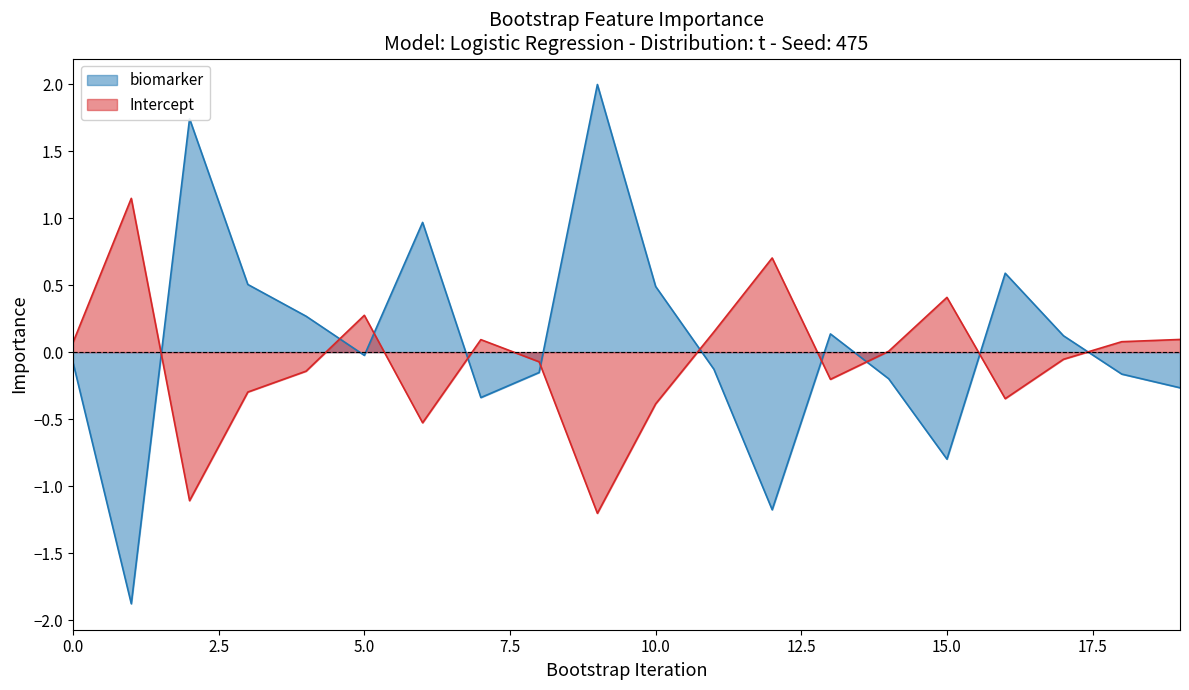

What is the sum of the Intercept values at 0 and 3?

-0.2